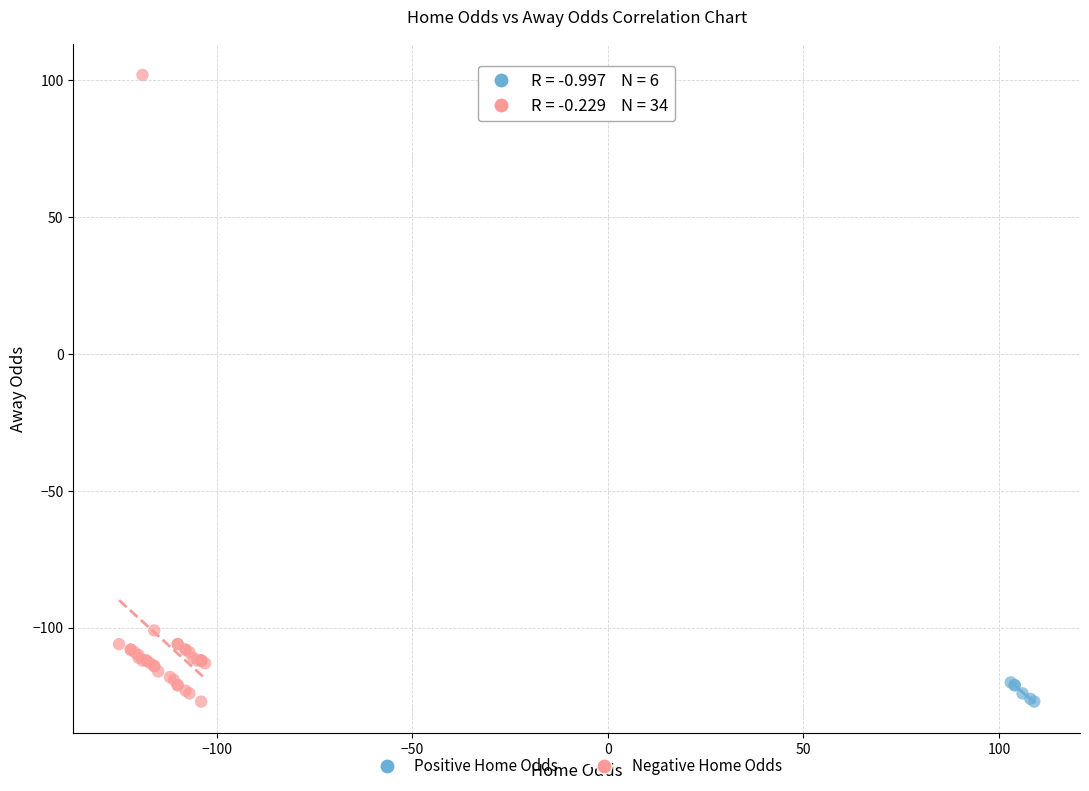

Which series contains the highest Y value?

Negative Home Odds